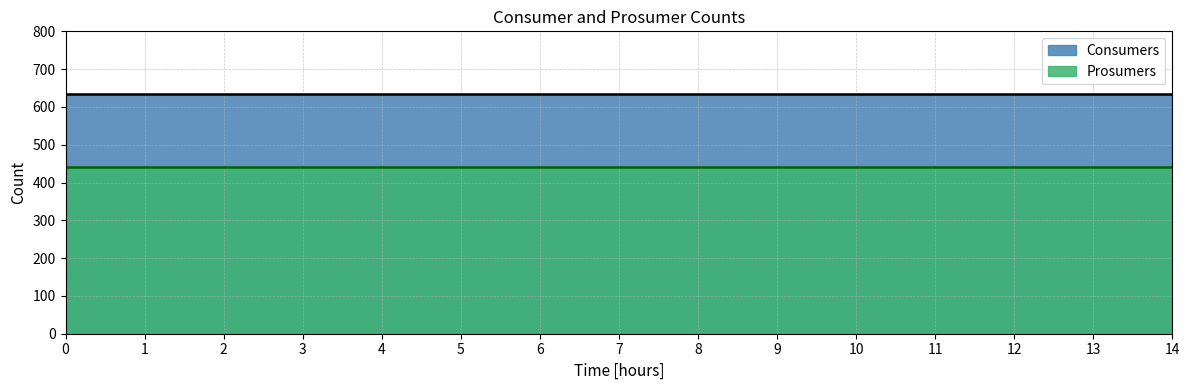

Reading left to right, what are all the values shown in this chart?

Consumers: 0=635	1=635	2=635	3=635	4=635	5=635	6=635	7=635	8=635	9=635	10=635	11=635	12=635	13=635	14=635
Prosumers: 0=440	1=440	2=440	3=440	4=440	5=440	6=440	7=440	8=440	9=440	10=440	11=440	12=440	13=440	14=440